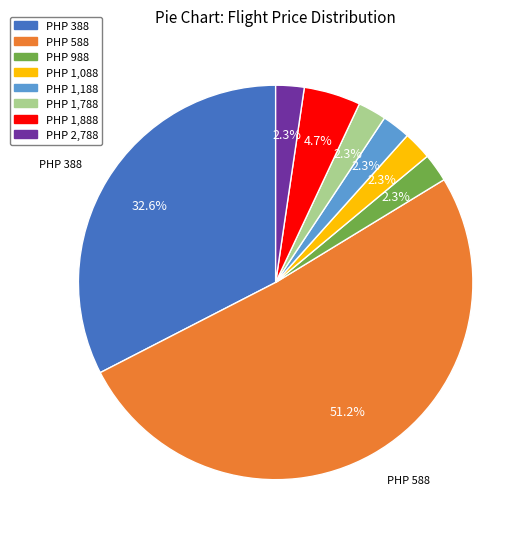

Does any single category account for the majority?

Yes